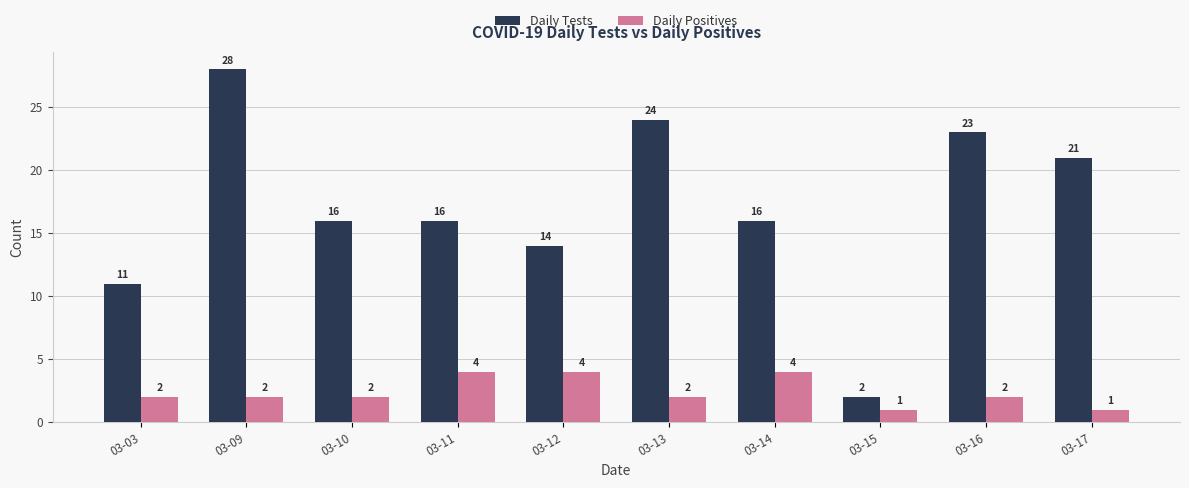

List the series in order of their overall mean, highest first.

Daily Tests, Daily Positives